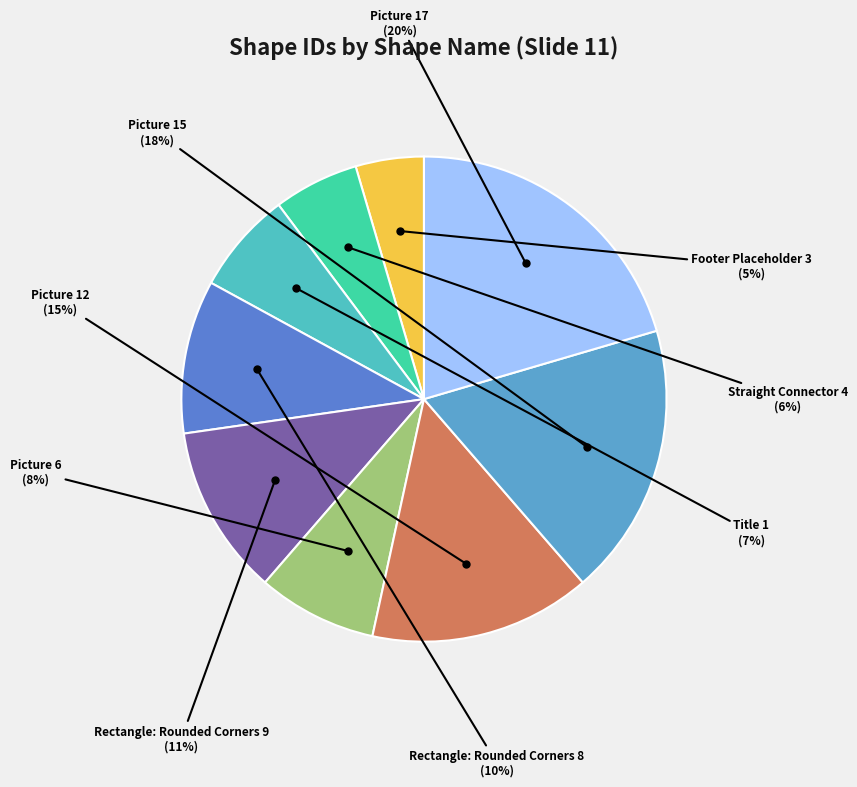

Rank the categories by value from lowest to highest.

Footer Placeholder 3, Straight Connector 4, Title 1, Picture 6, Rectangle: Rounded Corners 8, Rectangle: Rounded Corners 9, Picture 12, Picture 15, Picture 17